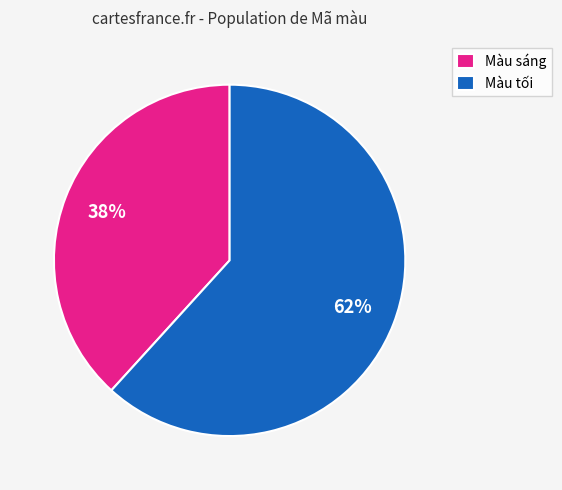

Which has a higher value, Màu tối or Màu sáng?

Màu tối